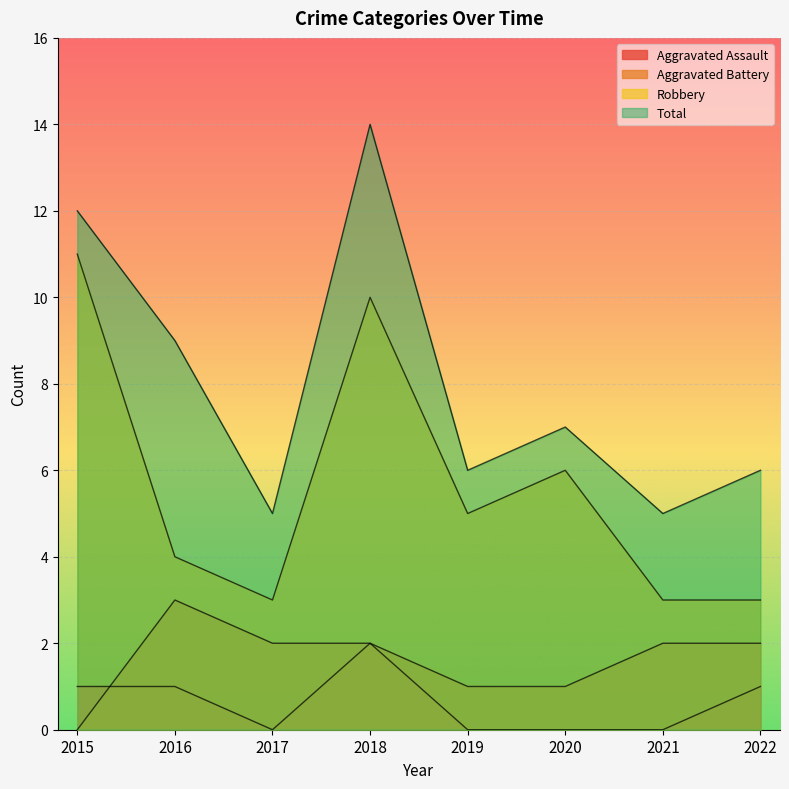

In Aggravated Assault, how many points are lower than both neighbors (excluding endpoints)?

1